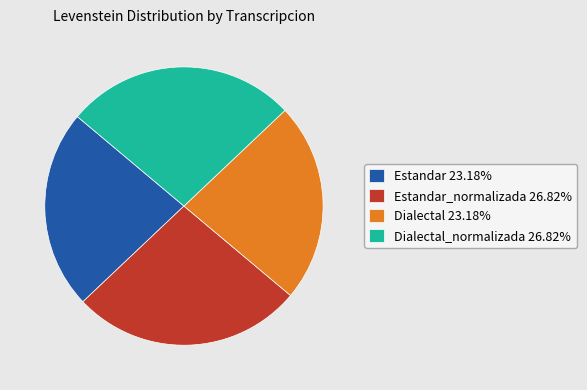

What is the ratio of the value at Estandar 23.18% to the value at Dialectal_normalizada 26.82%?

0.9